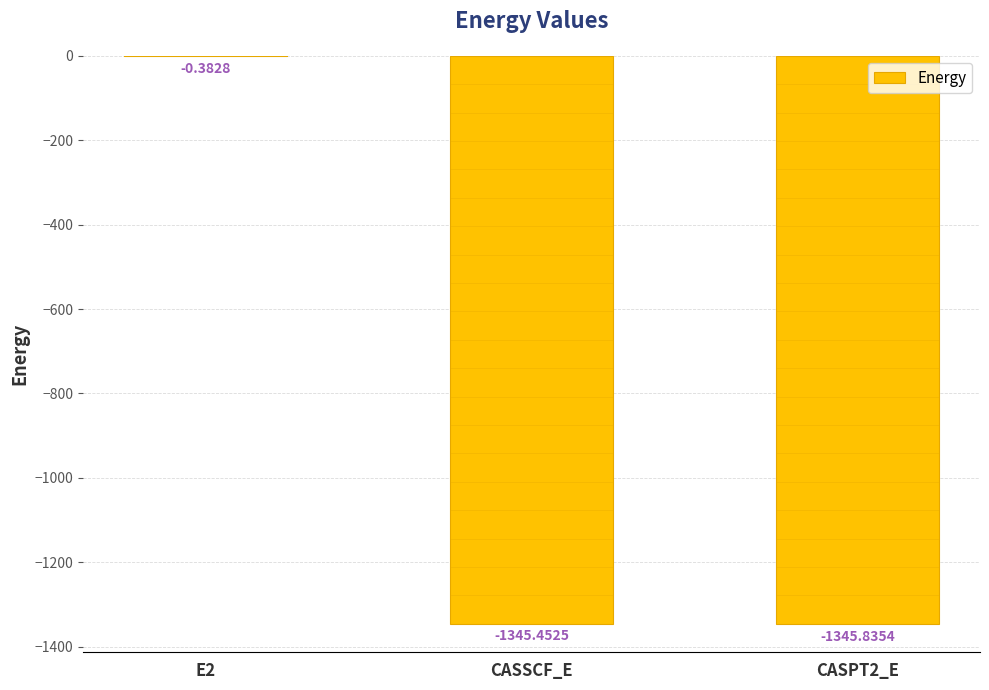

What is the approximate value at E2?

-0.4